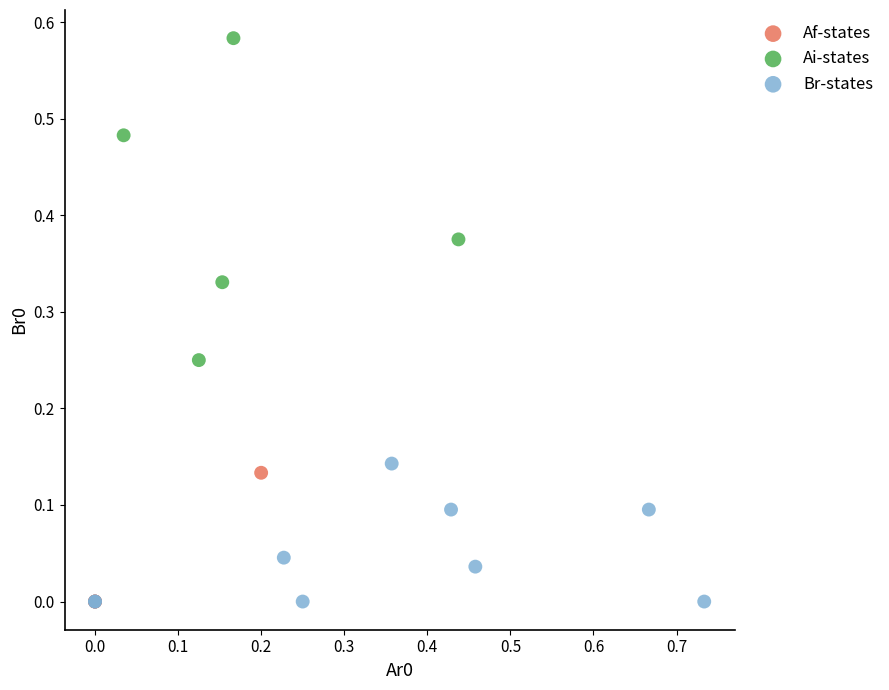

Which series contains the highest Y value?

Ai-states